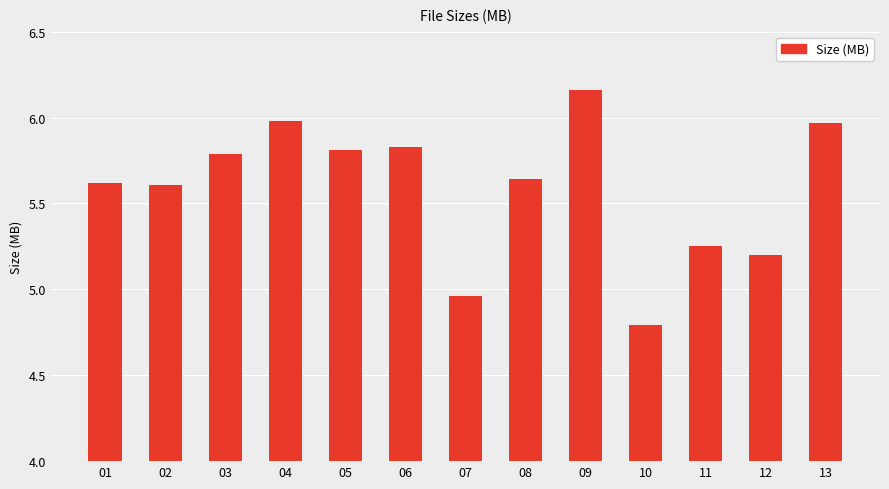

What is the difference between the maximum and minimum values?

1.4